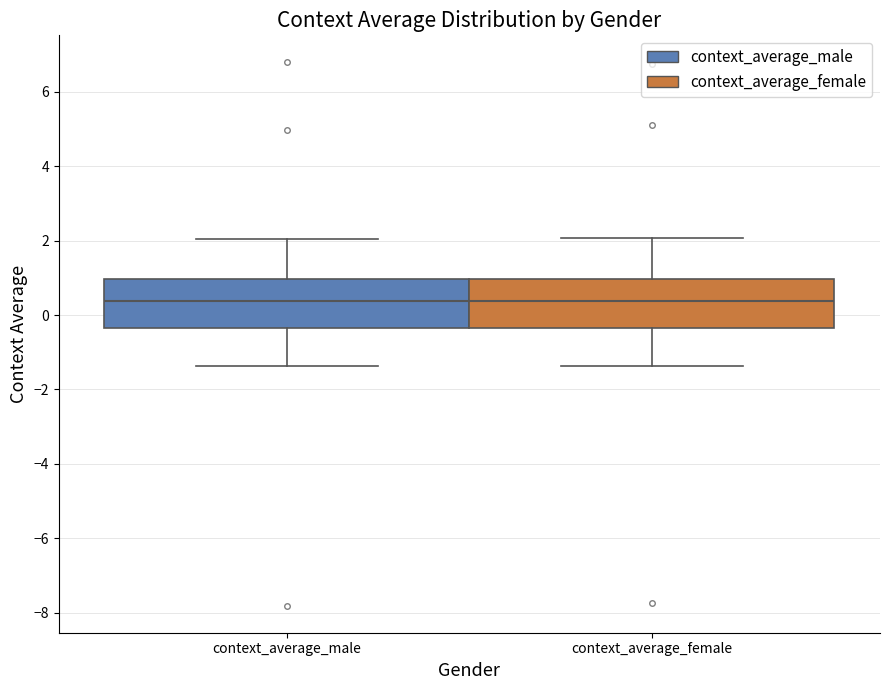

Reading left to right, read every box against the y-axis: the position of its median line, the range the box covers, and the ends of its whiskers. The values are not printed on the chart, so give them approximately, as read against the axis.

context_average_male: median 0.4, box -0.4 to 1.0, whiskers -1.4 to 2.0
context_average_female: median 0.4, box -0.4 to 1.0, whiskers -1.4 to 2.0